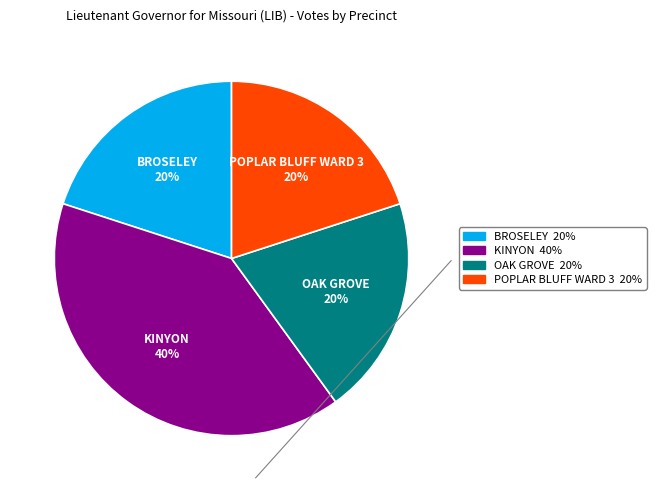

Is BROSELEY the majority of the pie?

No